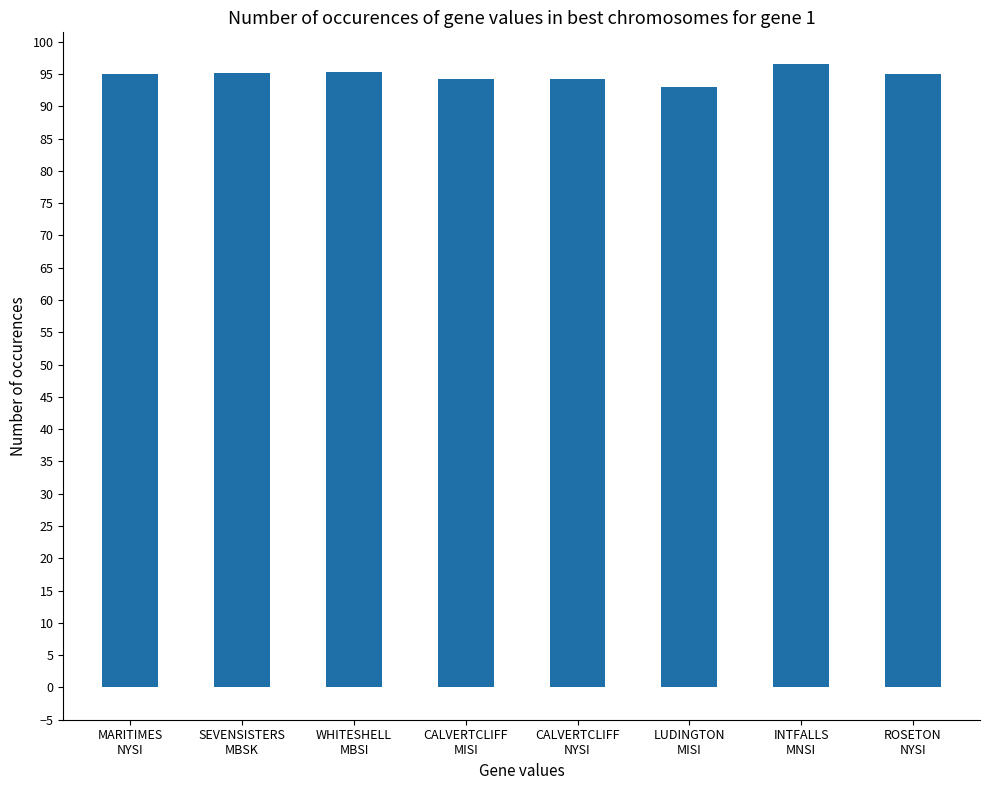

What is the value of the 7th bar from the left?

96.6